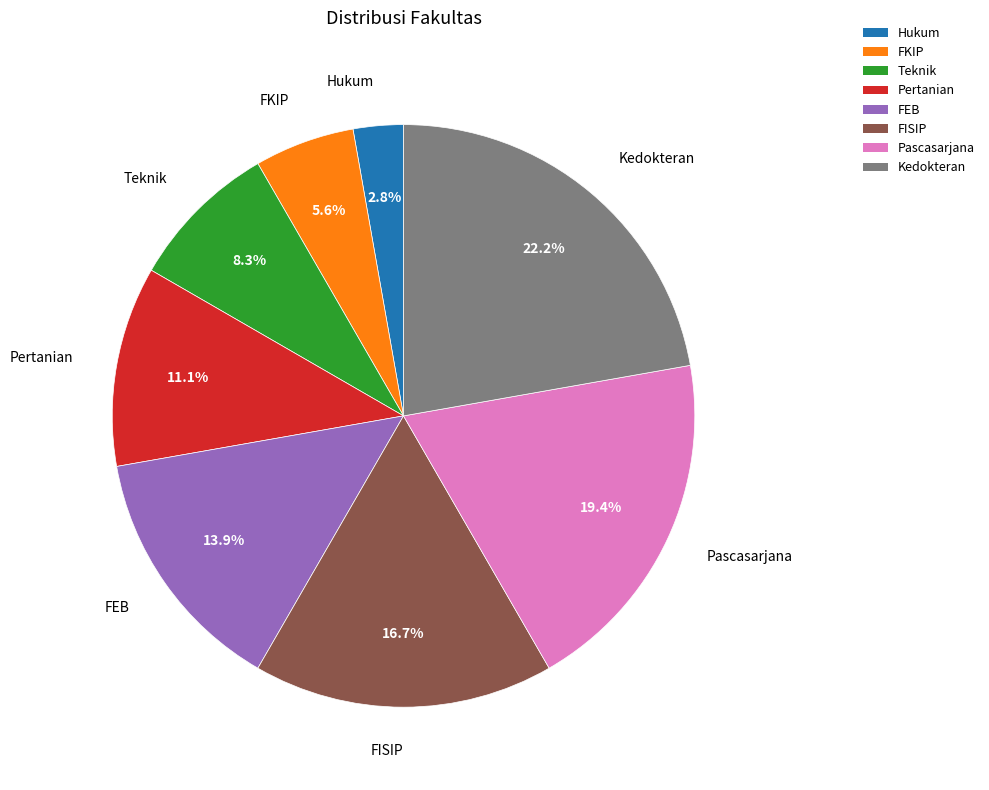

What is the total percentage of Pertanian and FEB?

25.0%